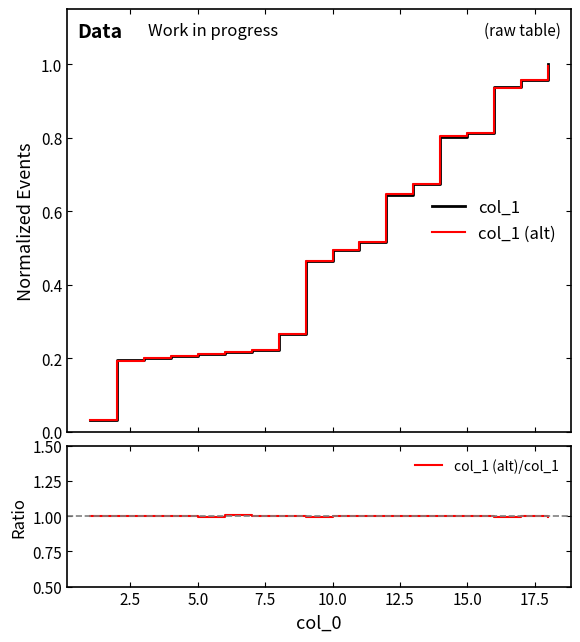

What is the lowest value of the col_1 (alt)/col_1 series?

1.0